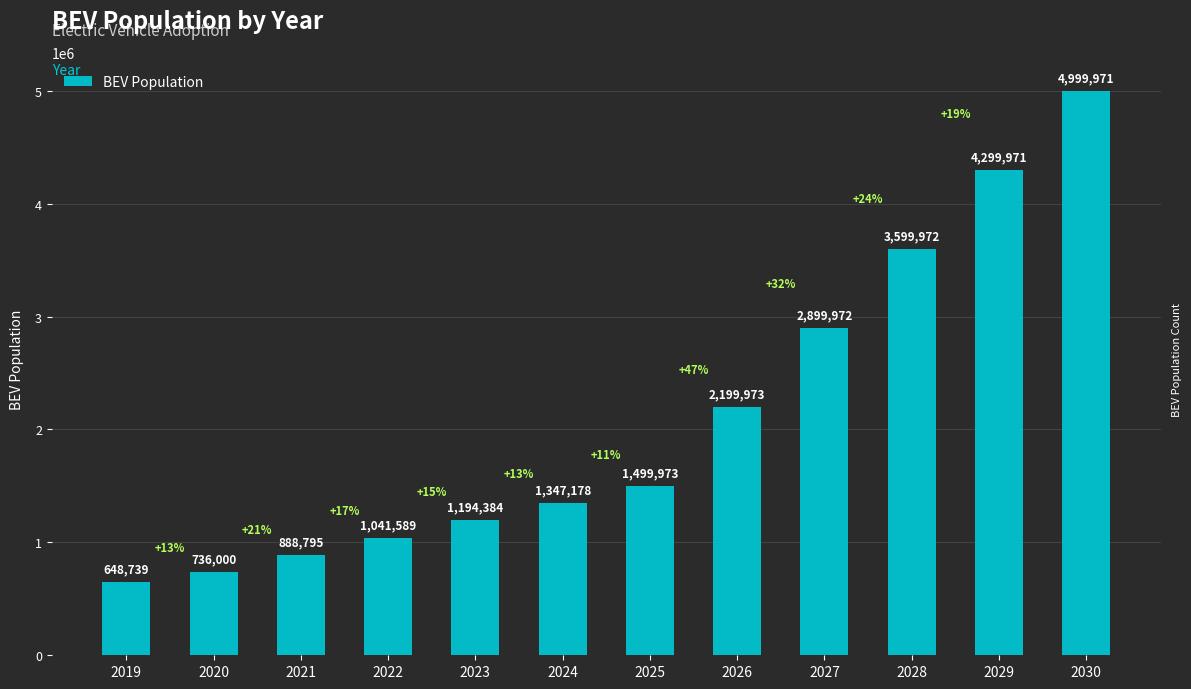

What is the difference between the second highest and second lowest values?

3563971.4